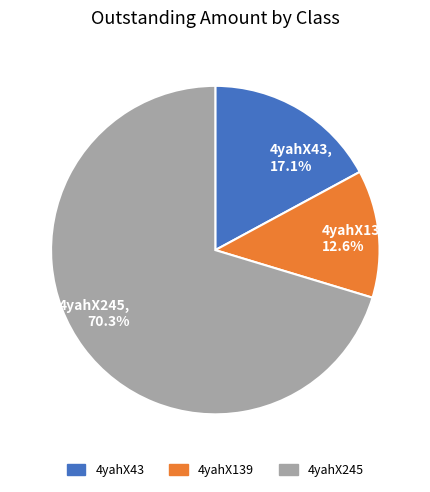

Between 4yahX139 and 4yahX245, which is larger?

4yahX245